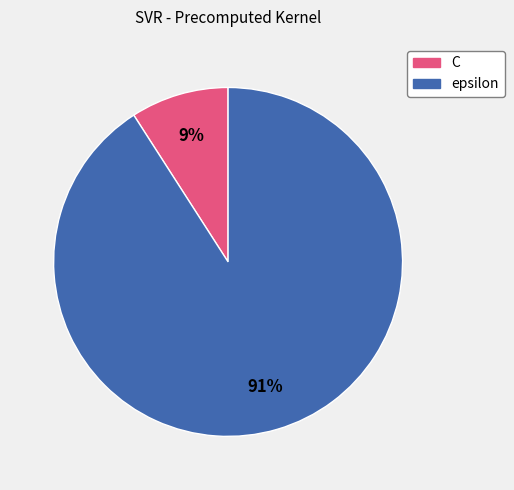

Which has a higher value, epsilon or C?

epsilon